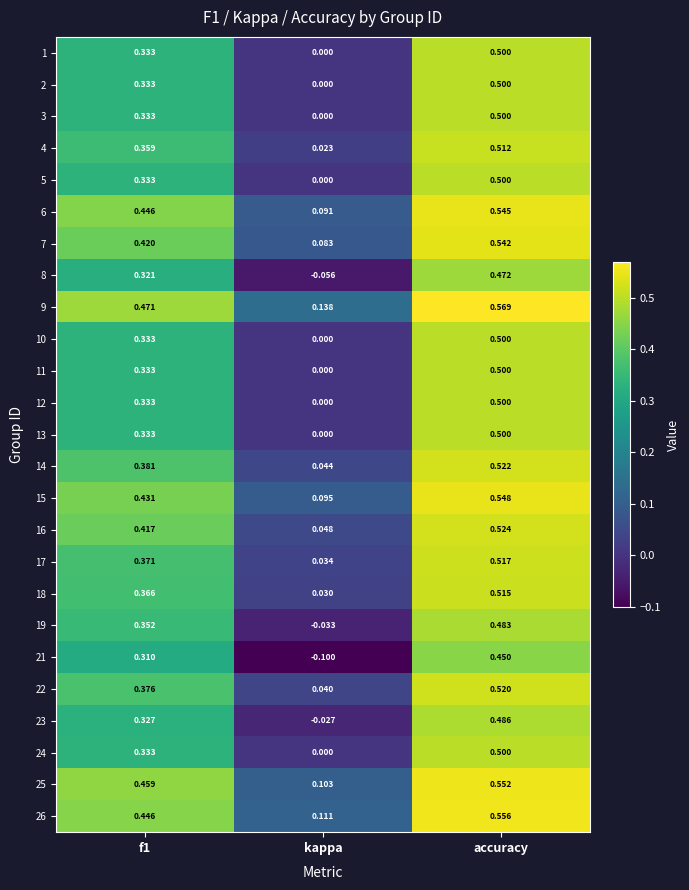

Is the value of 2 at kappa greater than the value of 8 at accuracy?

No